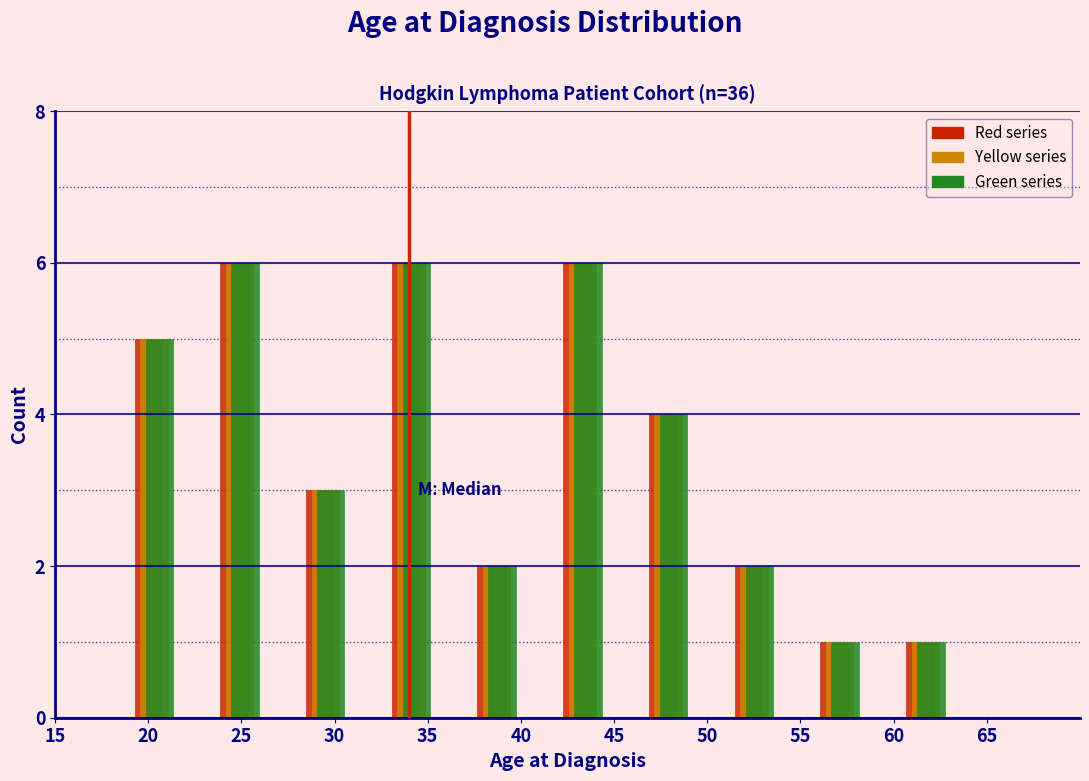

Reading left to right, list every range on the x-axis with the height of the bar of each series over it. Neither the bar edges nor the heights are printed on the chart, so give them approximately, as read against the axes.

18.0 to 22.6: Red series=5	Yellow series=5	Green series=5
22.6 to 27.2: Red series=6	Yellow series=6	Green series=6
27.2 to 31.8: Red series=3	Yellow series=3	Green series=3
31.8 to 36.4: Red series=6	Yellow series=6	Green series=6
36.4 to 41.0: Red series=2	Yellow series=2	Green series=2
41.0 to 45.6: Red series=6	Yellow series=6	Green series=6
45.6 to 50.2: Red series=4	Yellow series=4	Green series=4
50.2 to 54.8: Red series=2	Yellow series=2	Green series=2
54.8 to 59.4: Red series=1	Yellow series=1	Green series=1
59.4 to 64.0: Red series=1	Yellow series=1	Green series=1